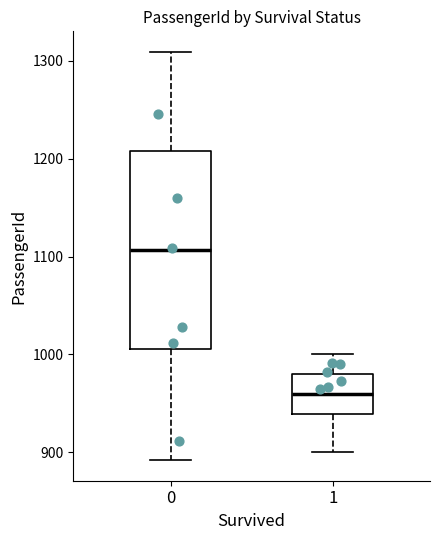

Which box's median line is the highest?

0